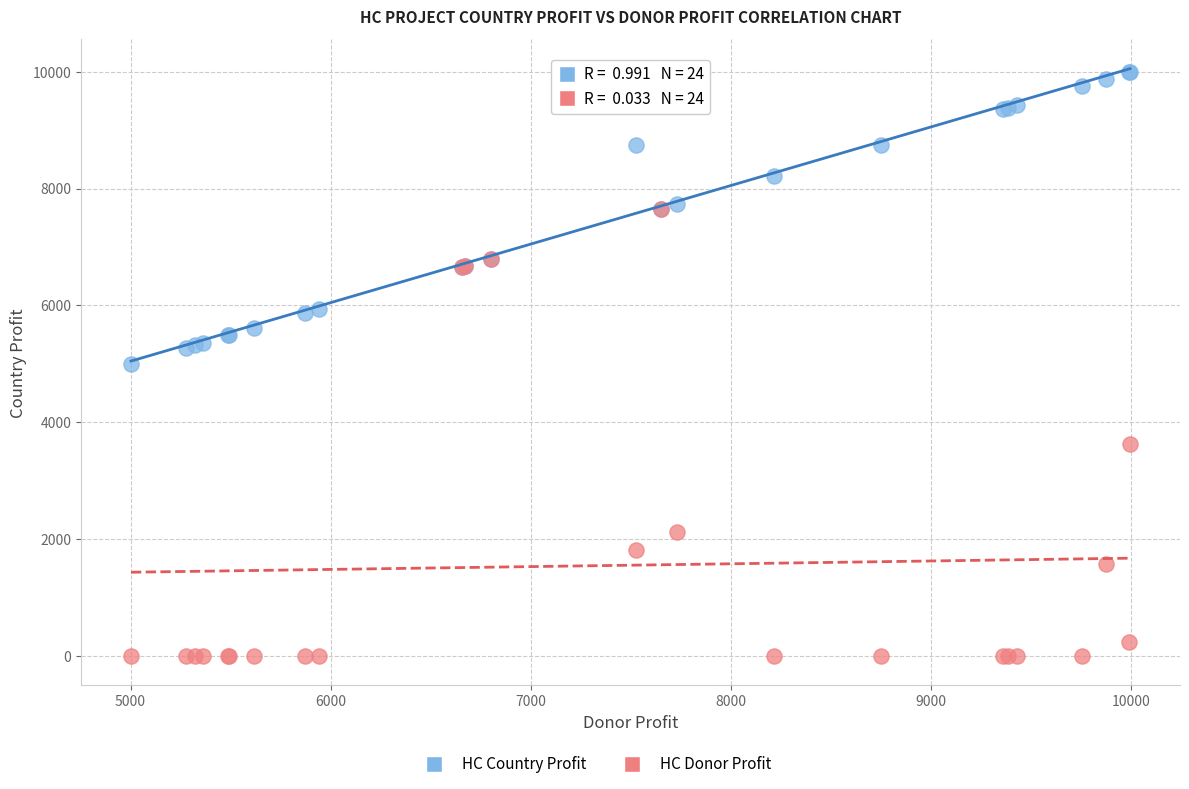

Which series has the largest Y range (max minus min)?

HC Donor Profit